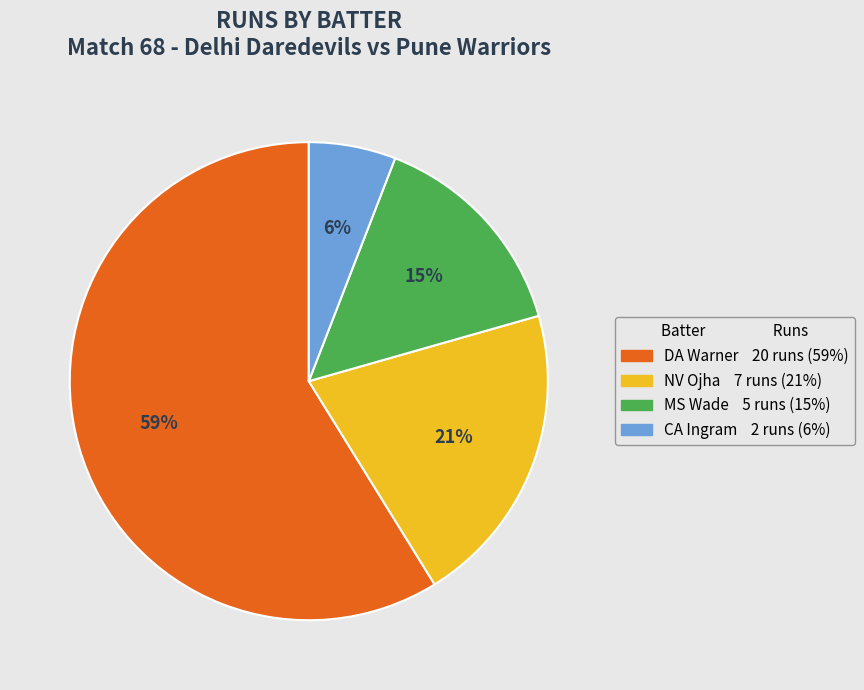

Combined, do NV Ojha and DA Warner account for over 50%?

Yes